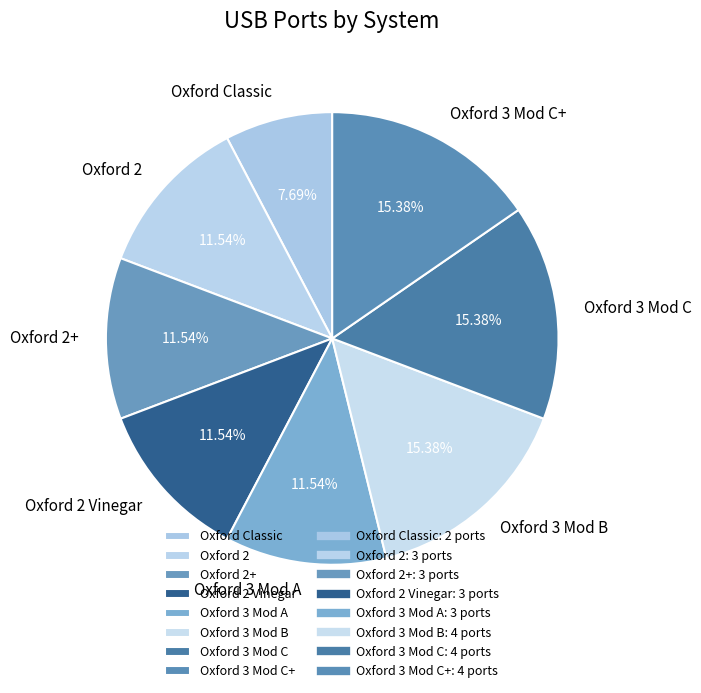

To the nearest percent, what portion does Oxford 3 Mod A represent?

12%